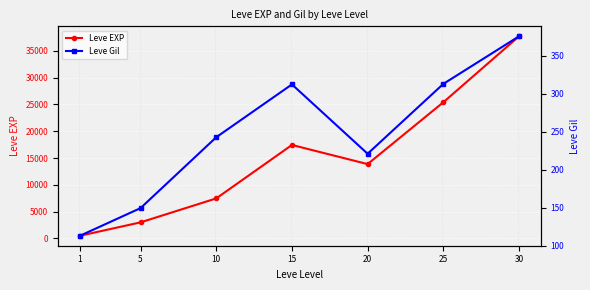

The Leve EXP series shows 13876.7 at 20. True or false?

True